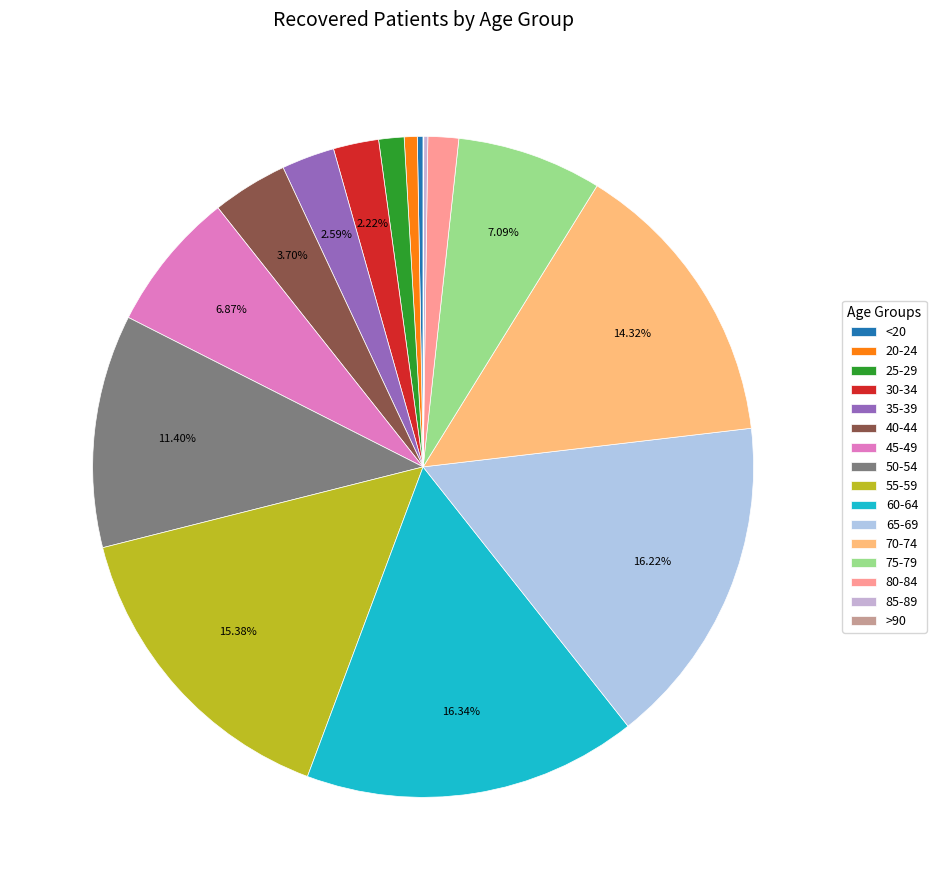

What is the smallest slice in the pie chart?

>90